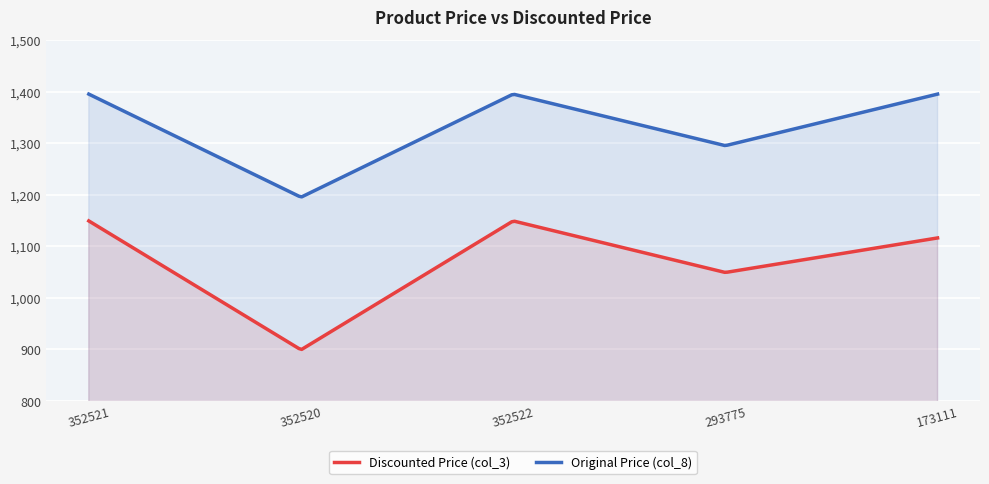

Is the value of Original Price (col_8) at 352522 greater than the value of Discounted Price (col_3) at 293775?

Yes